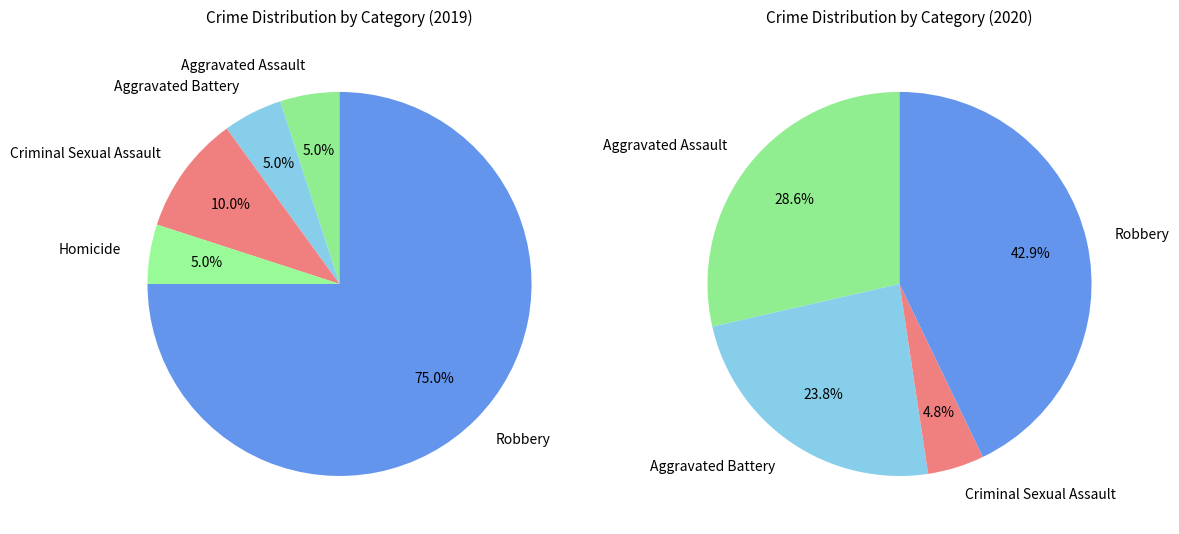

To the nearest percent, what percentage of the pie is Aggravated Assault?

5%